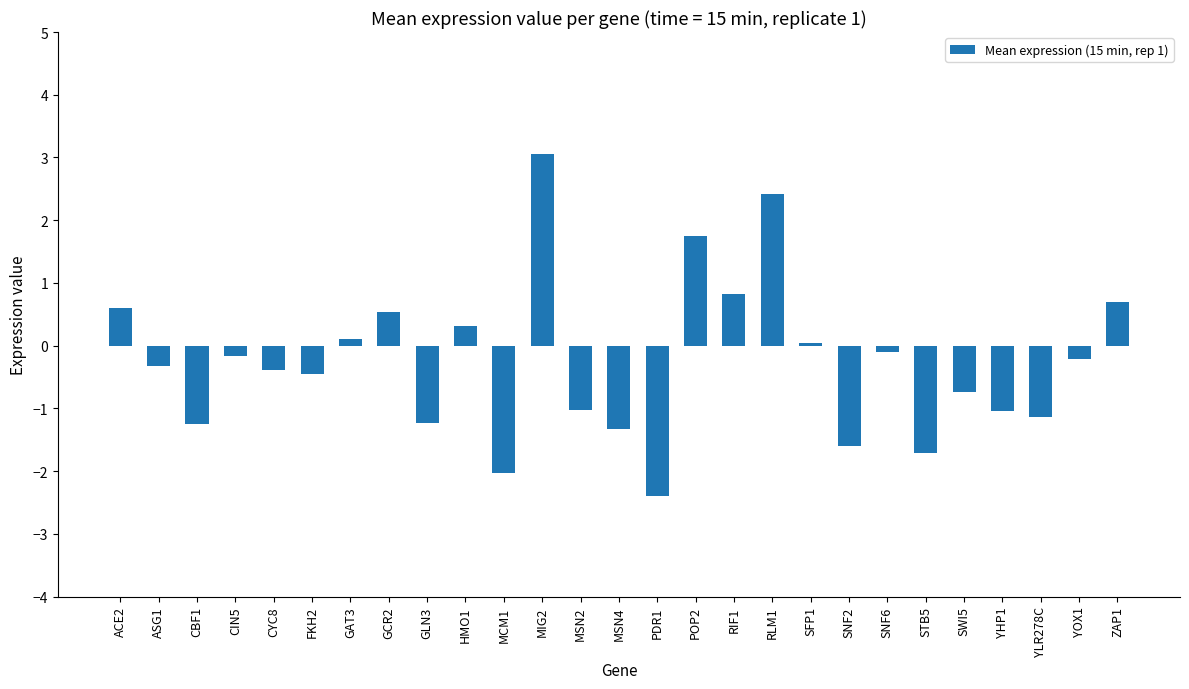

What is the greatest value displayed?

3.1